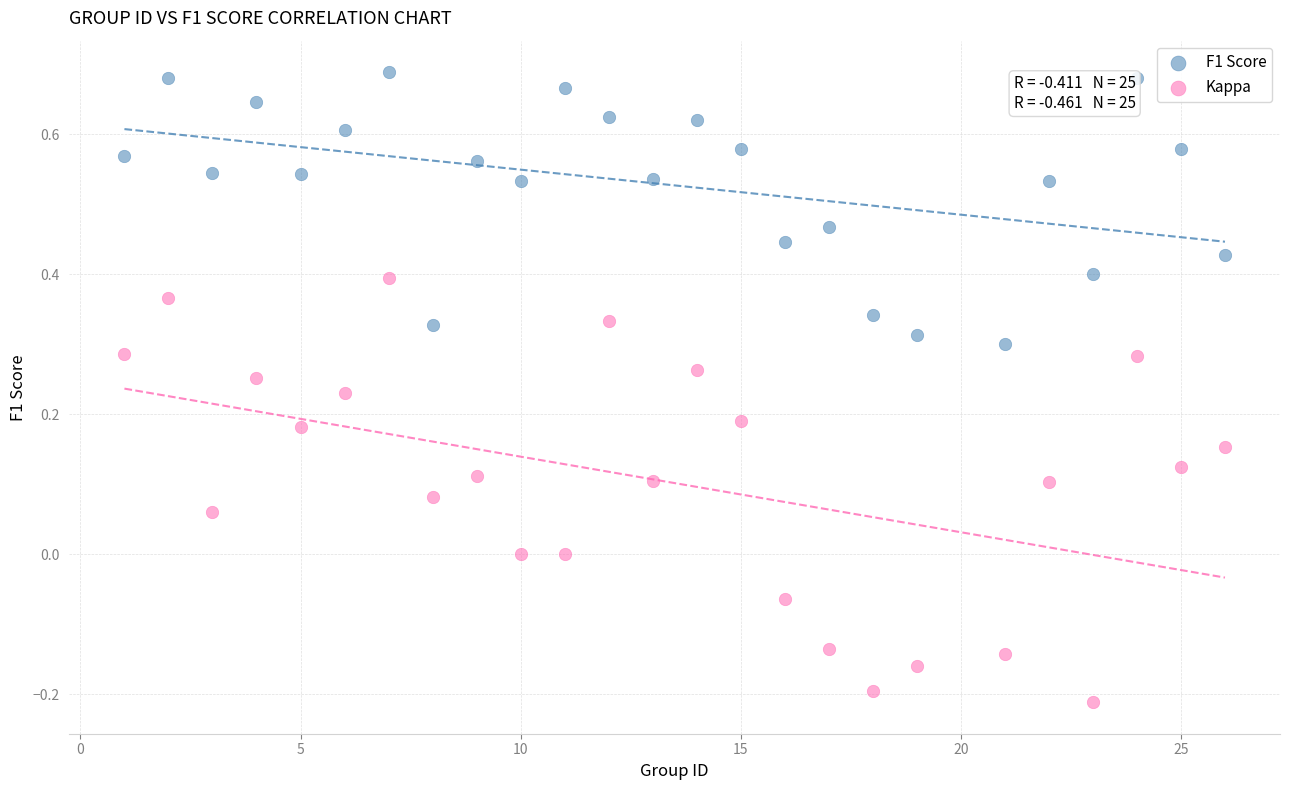

Across all data points, what is the range of Y values (max minus min)?

0.9